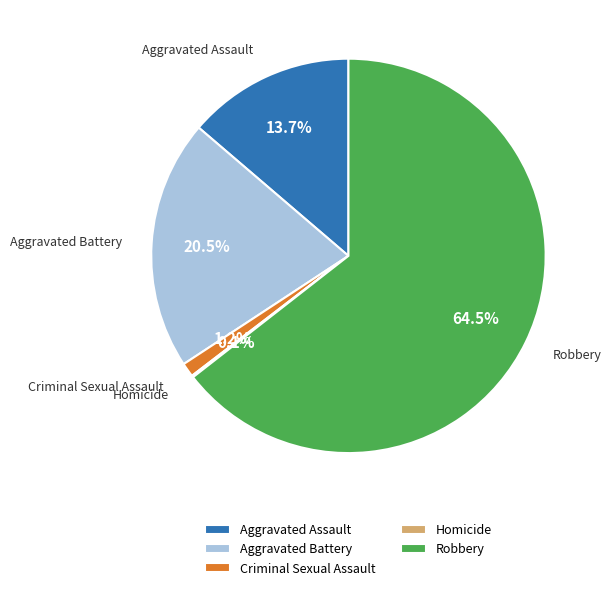

What is the majority slice?

Robbery